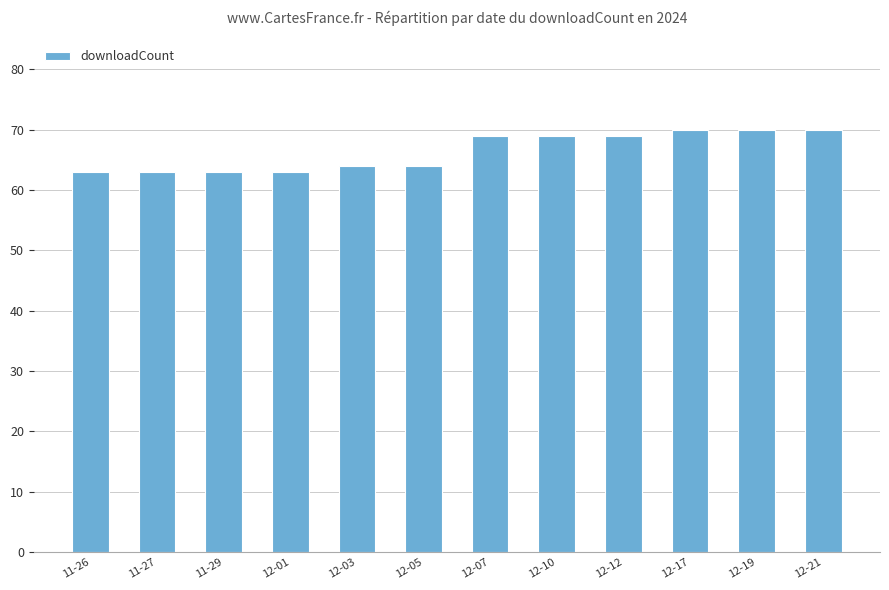

Does the chart contain any negative values?

No